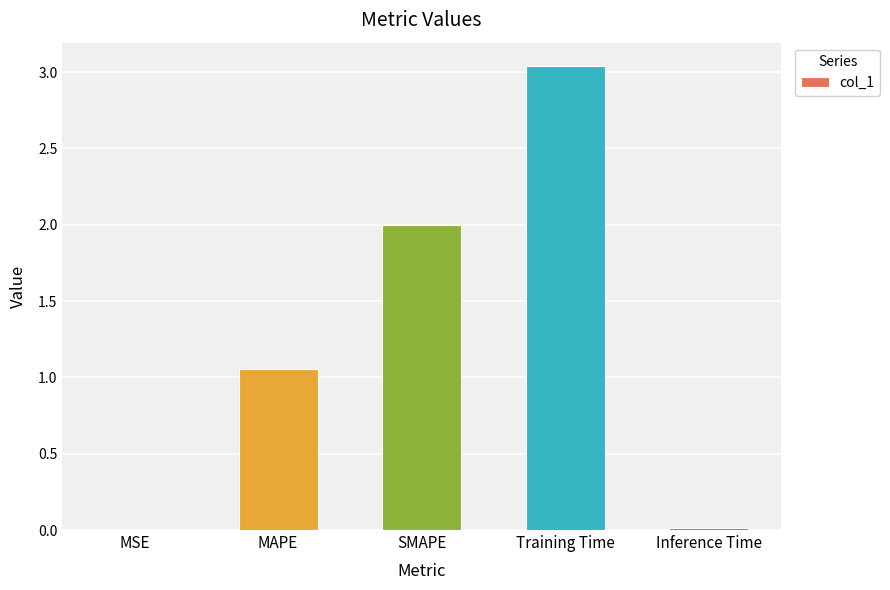

The chart shows a value of 2.0 at SMAPE. True or false?

True